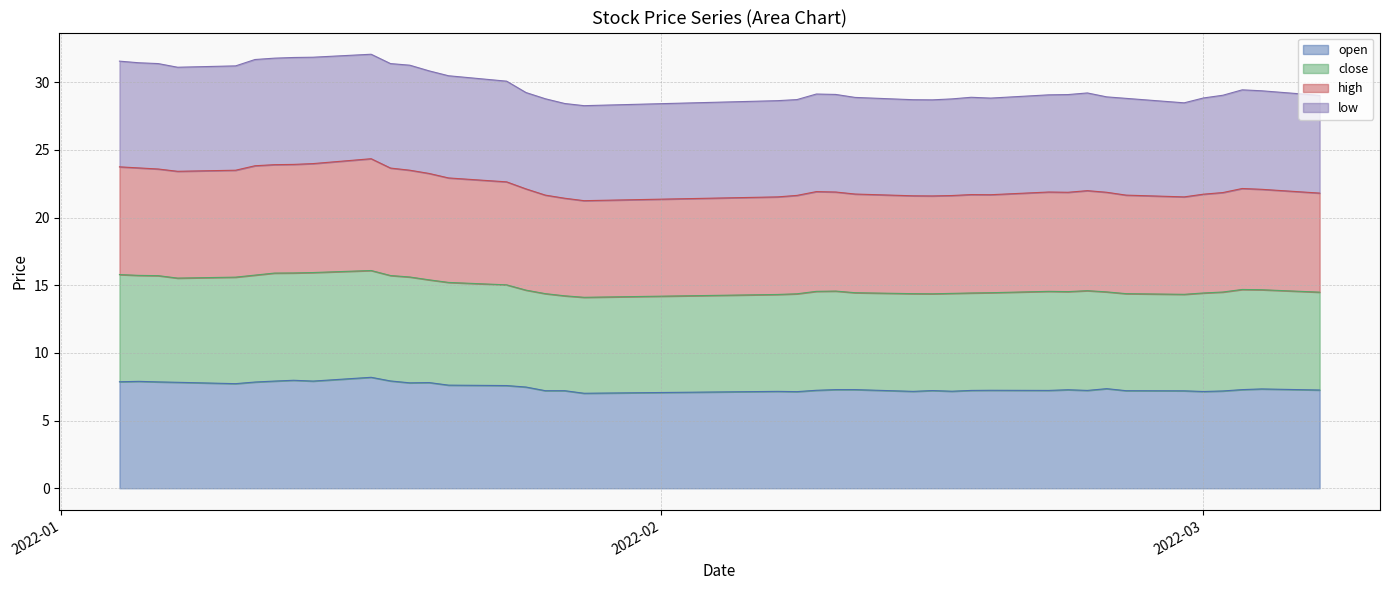

True or false: open has a value of 11.8 at 2022-01-04.

False